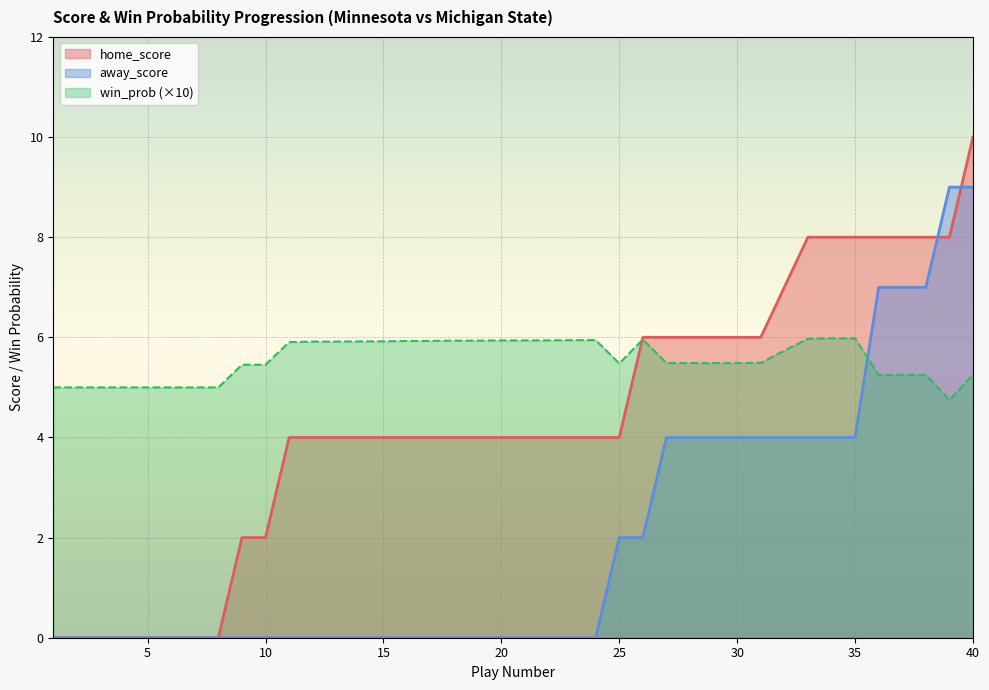

After their last crossing, which series has the higher values: home_score or win_prob?

home_score